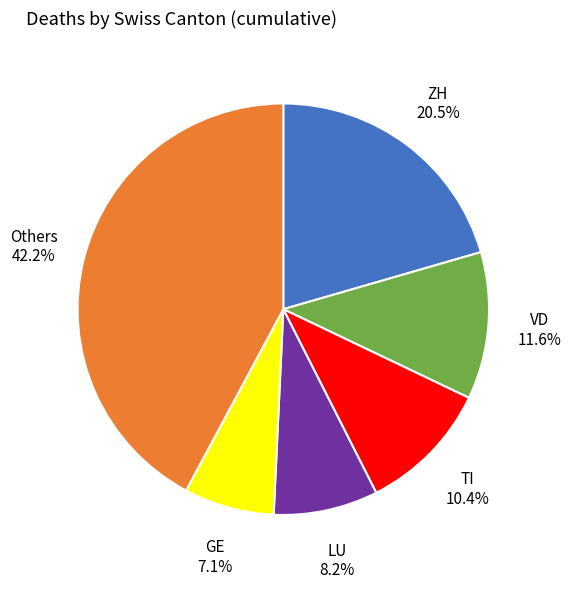

Which has a higher value, Others or TI?

Others